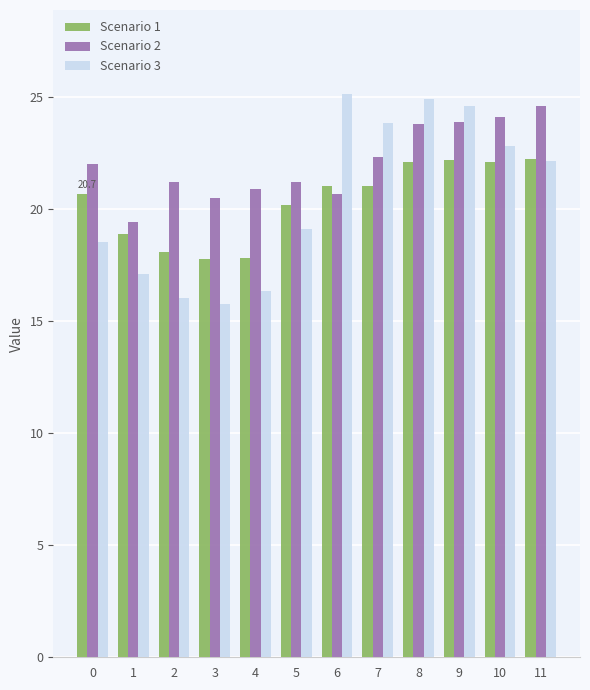

How many data points does each series have?

12